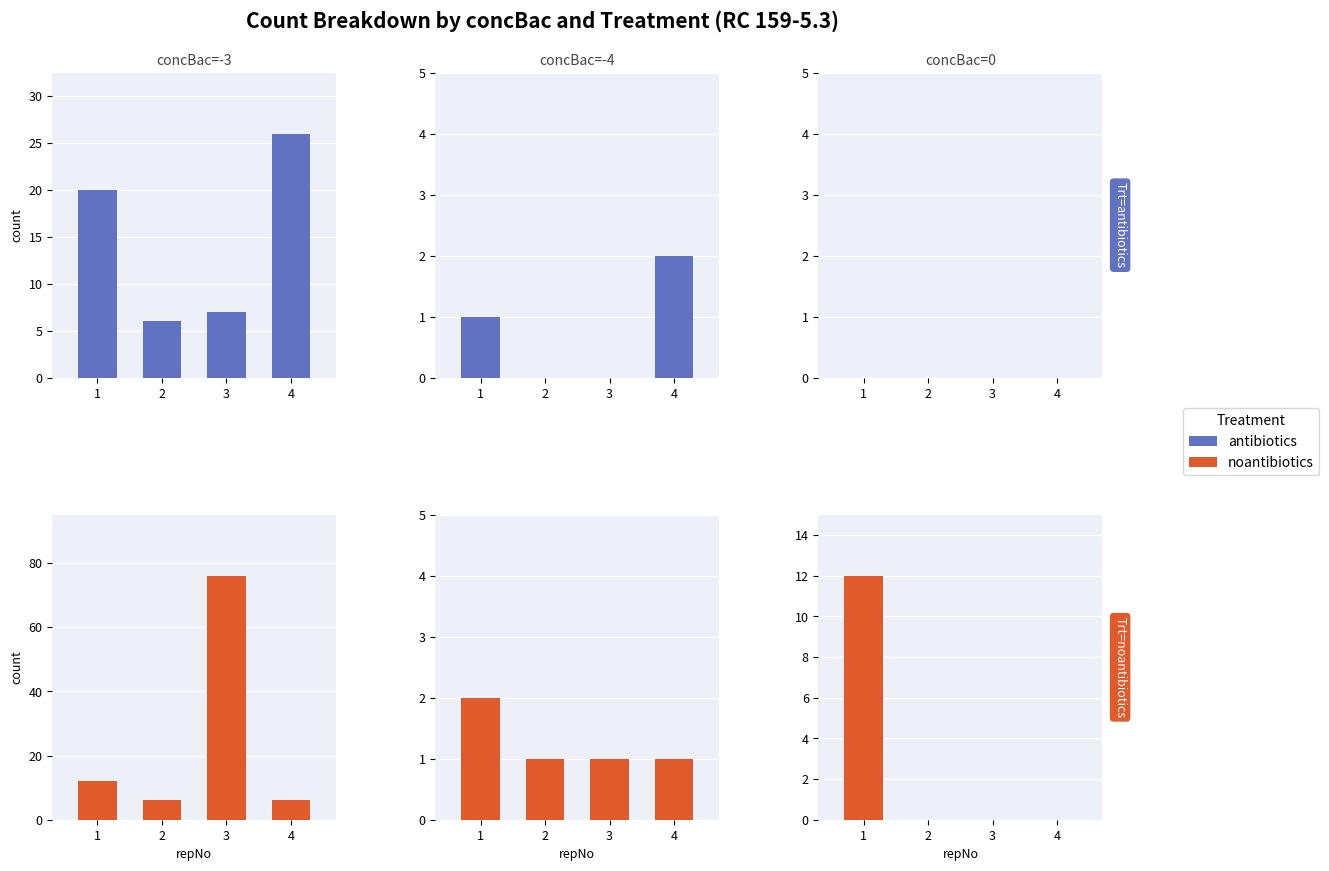

List the series in order of their peak value, lowest first.

Trt=antibiotics, Trt=noantibiotics